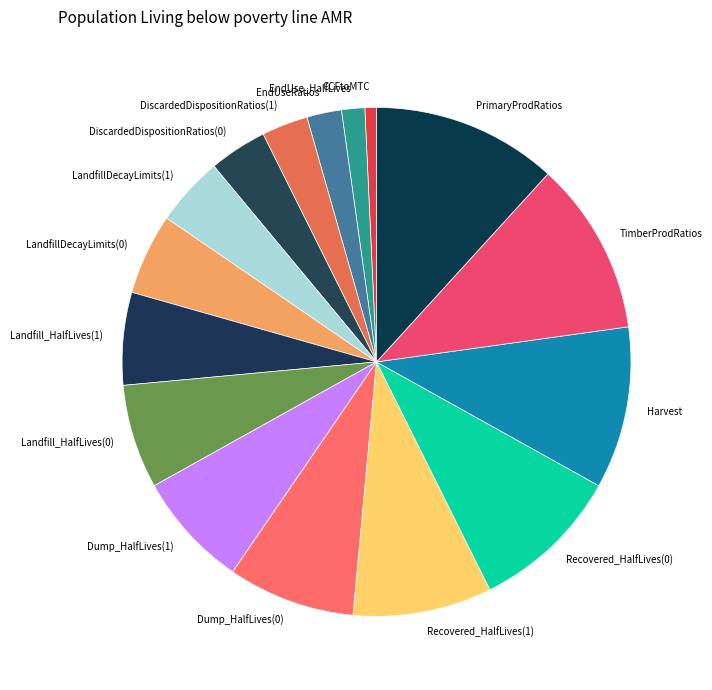

True or false: Landfill_HalfLives(0) accounts for 1% of the total.

False